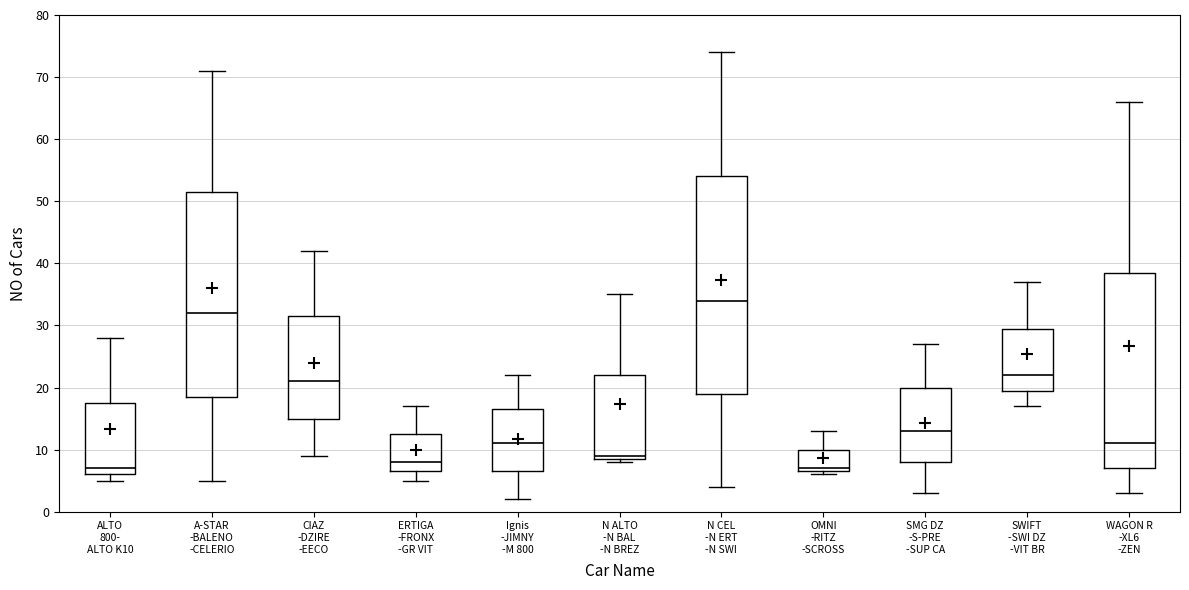

Where is the lower edge of the box for SMG DZ -S-PRE -SUP CA on the y-axis? The values are not printed on the chart, so give them approximately, as read against the axis.

8